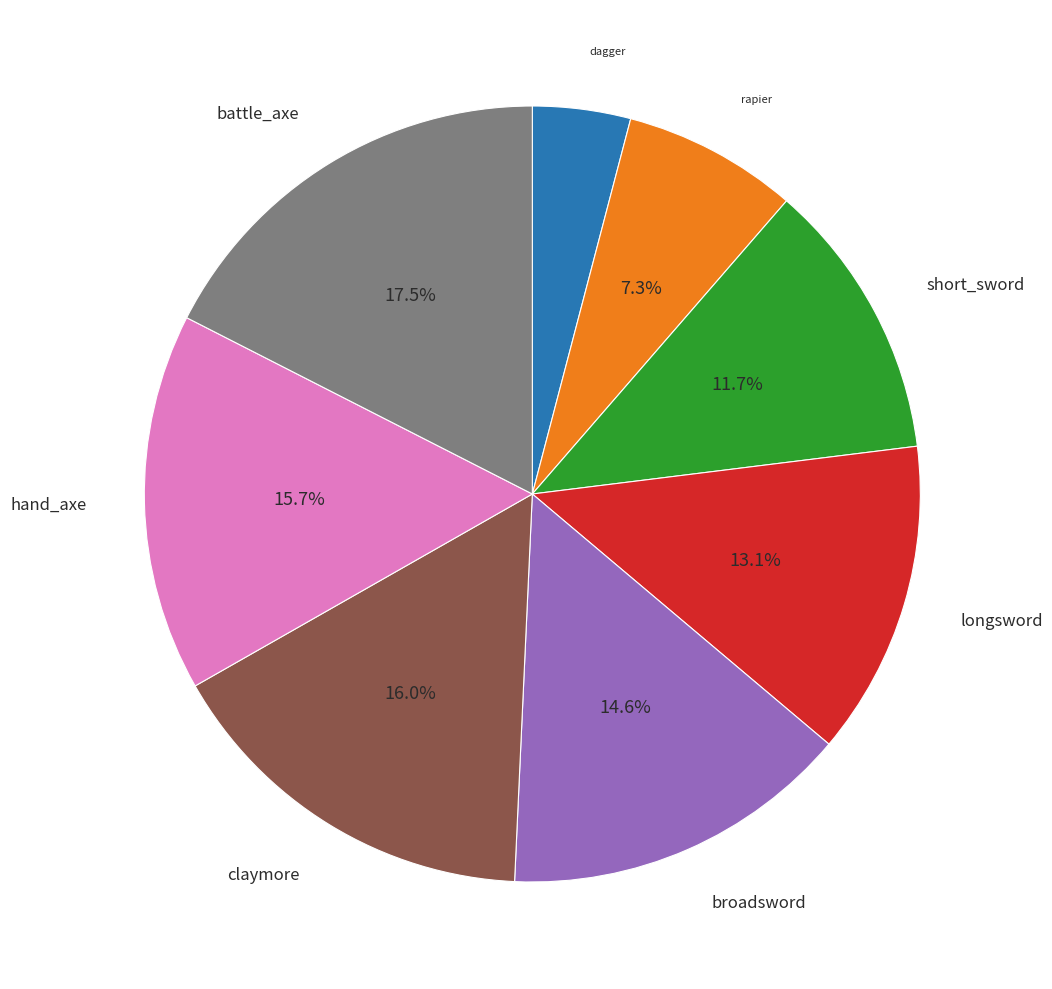

Which category has the biggest portion of the pie?

battle_axe